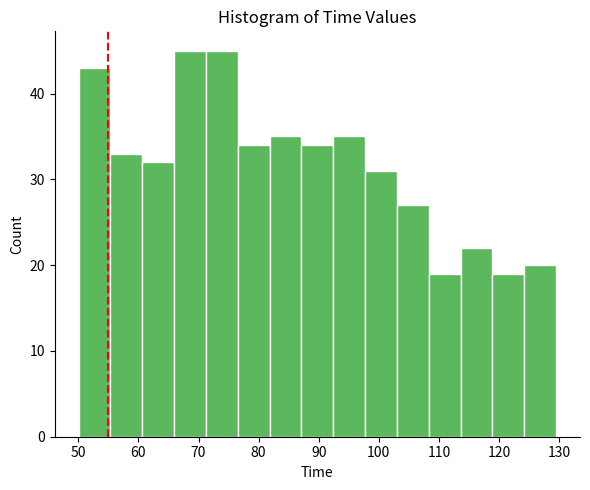

Reading left to right, transcribe this chart: for each bar, give the range it covers on the x-axis and its height. Neither the bar edges nor the heights are printed on the chart, so give them approximately, as read against the axes.

50 to 55: 43
55 to 61: 33
61 to 66: 32
66 to 71: 45
71 to 77: 45
77 to 82: 34
82 to 87: 35
87 to 92: 34
92 to 98: 35
98 to 103: 31
103 to 108: 27
108 to 114: 19
114 to 119: 22
119 to 124: 19
124 to 130: 20